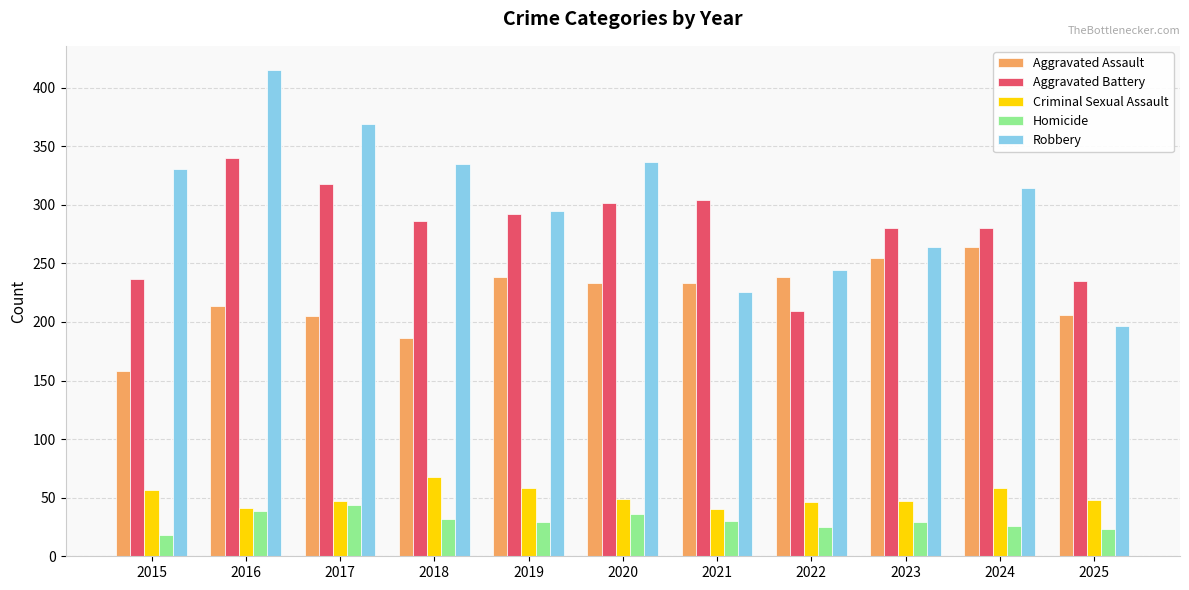

What is the difference between the Robbery values at 2018 and 2015?

4